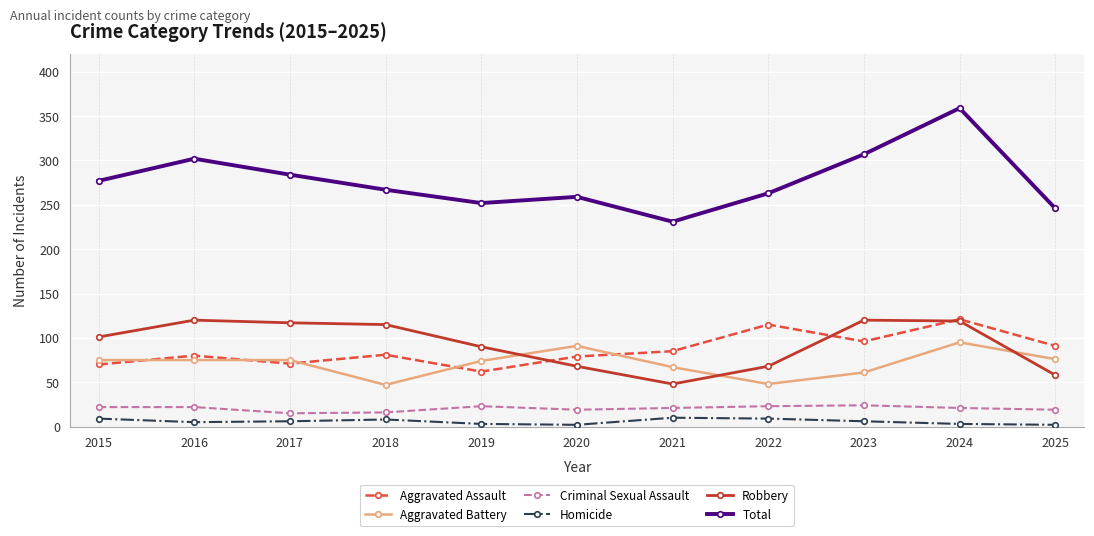

True or false: Aggravated Battery and Criminal Sexual Assault cross at least once.

False